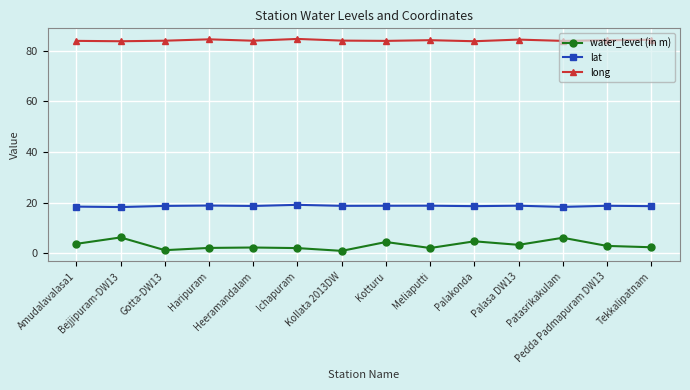

What is the average value of the lat series?

18.7